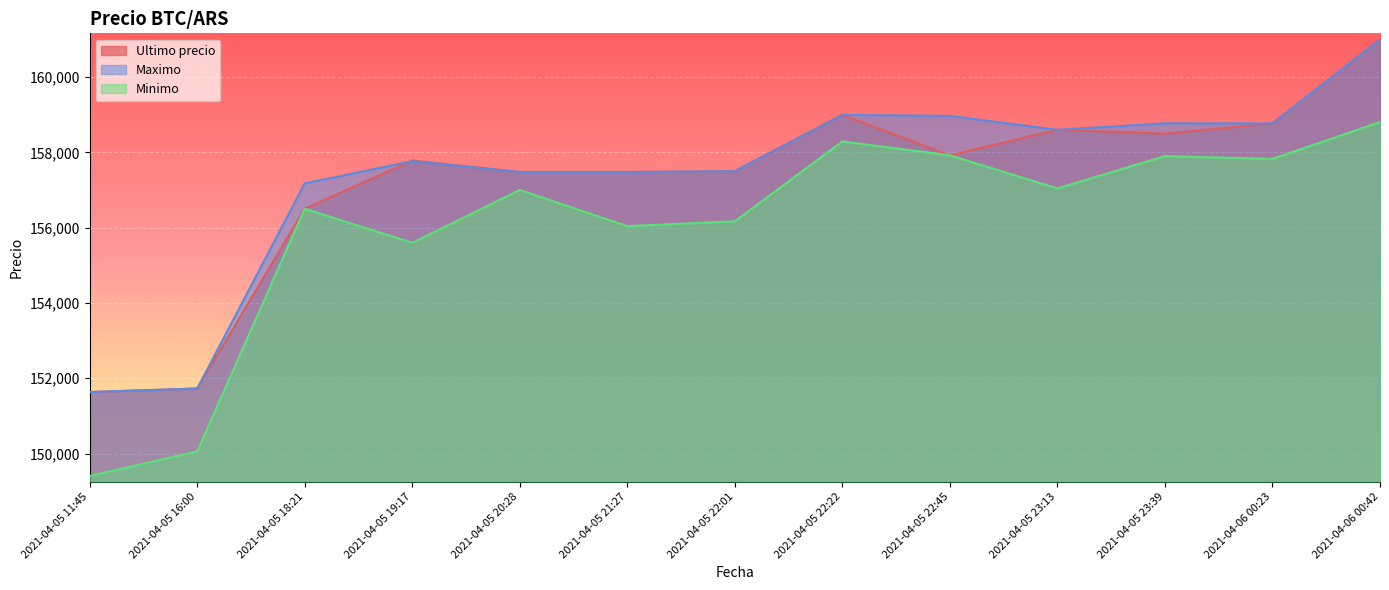

Reading left to right, list all the values displayed in this chart.

Ultimo precio: 2021-04-05 11:45=151633	2021-04-05 16:00=151727	2021-04-05 18:21=156502	2021-04-05 19:17=157782	2021-04-05 20:28=157477	2021-04-05 21:27=157477	2021-04-05 22:01=157500	2021-04-05 22:22=158994	2021-04-05 22:45=157920	2021-04-05 23:13=158598	2021-04-05 23:39=158497	2021-04-06 00:23=158768	2021-04-06 00:42=161000
Maximo: 2021-04-05 11:45=151633	2021-04-05 16:00=151727	2021-04-05 18:21=157175	2021-04-05 19:17=157766	2021-04-05 20:28=157477	2021-04-05 21:27=157477	2021-04-05 22:01=157500	2021-04-05 22:22=158994	2021-04-05 22:45=158968	2021-04-05 23:13=158598	2021-04-05 23:39=158771	2021-04-06 00:23=158768	2021-04-06 00:42=161000
Minimo: 2021-04-05 11:45=149404	2021-04-05 16:00=150056	2021-04-05 18:21=156502	2021-04-05 19:17=155596	2021-04-05 20:28=157000	2021-04-05 21:27=156039	2021-04-05 22:01=156169	2021-04-05 22:22=158289	2021-04-05 22:45=157920	2021-04-05 23:13=157042	2021-04-05 23:39=157900	2021-04-06 00:23=157827	2021-04-06 00:42=158805